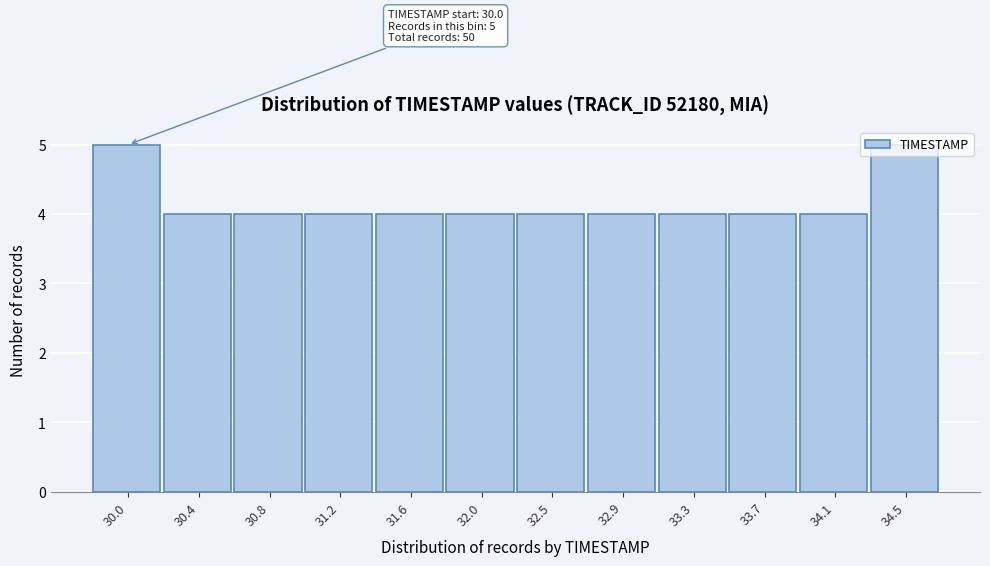

What is the ratio of the value at 32.0 to the value at 30.0?

0.8